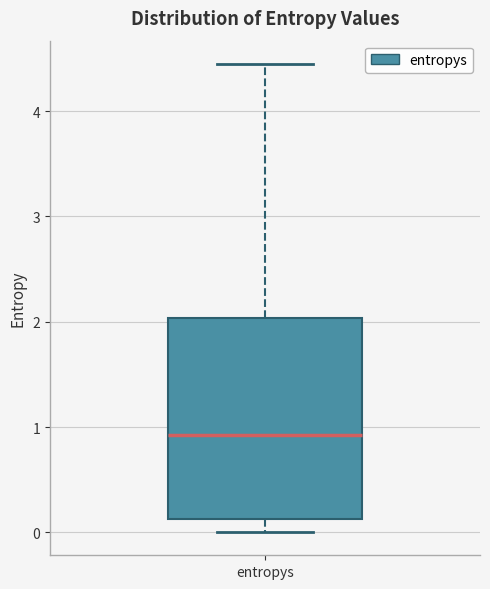

Read this box plot against the y-axis: the position of the median line, the range covered by the box, and the ends of both whiskers. The values are not printed on the chart, so give them approximately, as read against the axis.

median 0.9, box 0.1 to 2.0, whiskers 0.0 to 4.4